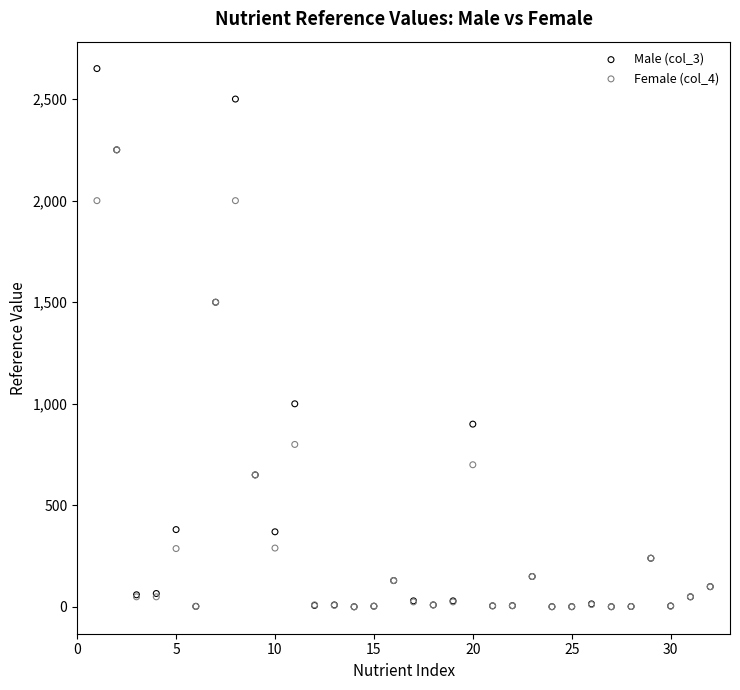

Which series contains the highest Y value?

Male (col_3)